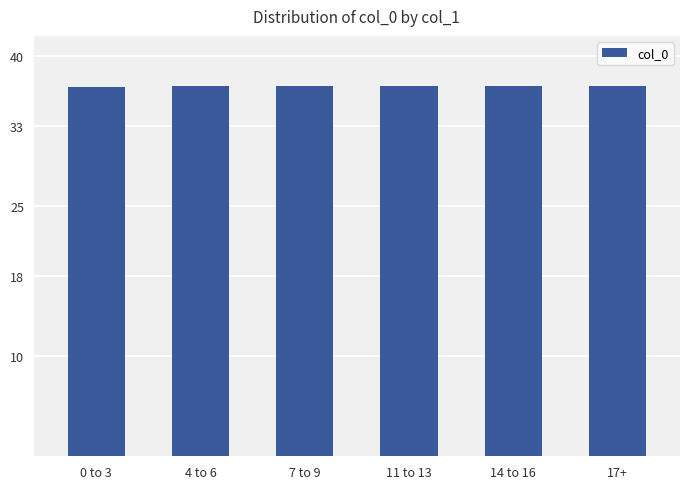

What is the minimum value shown in the chart?

36.9